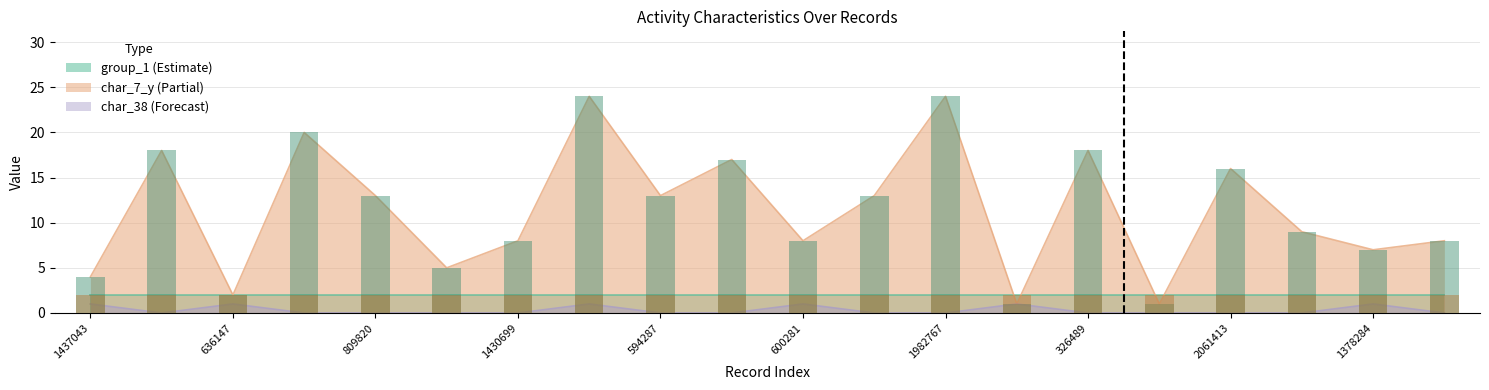

Are the bars horizontal?

No